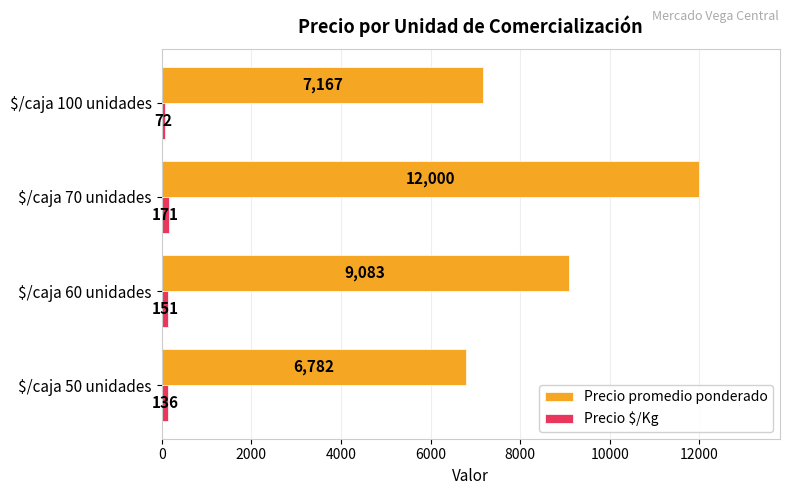

At which label does Precio $/Kg reach its peak?

$/caja 70 unidades